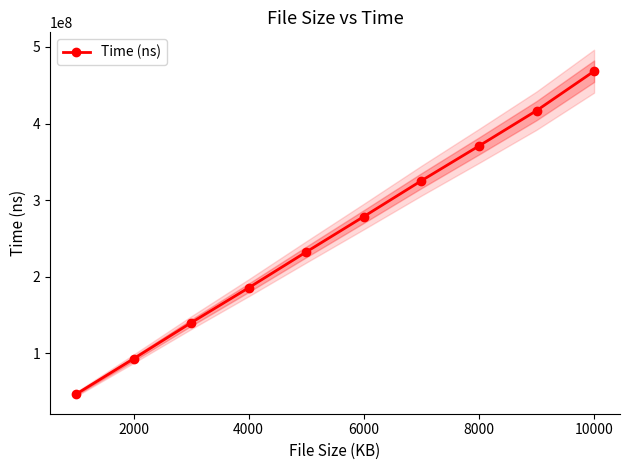

True or false: Time (ns) has more than 0 interior local peaks.

False